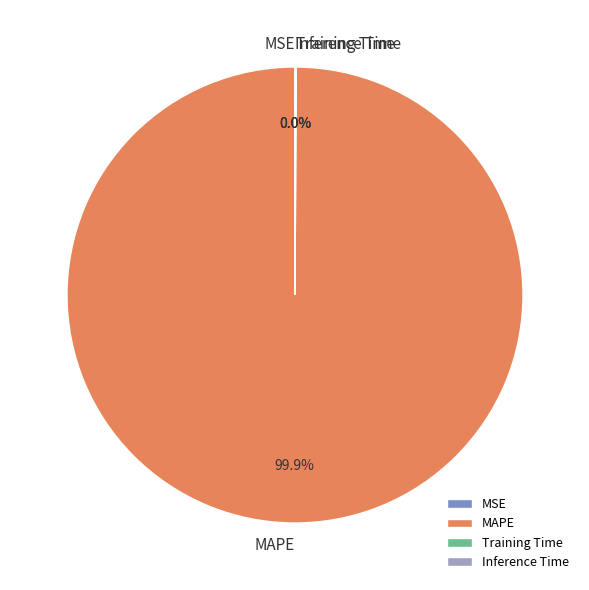

What is the largest slice in the pie chart?

MAPE